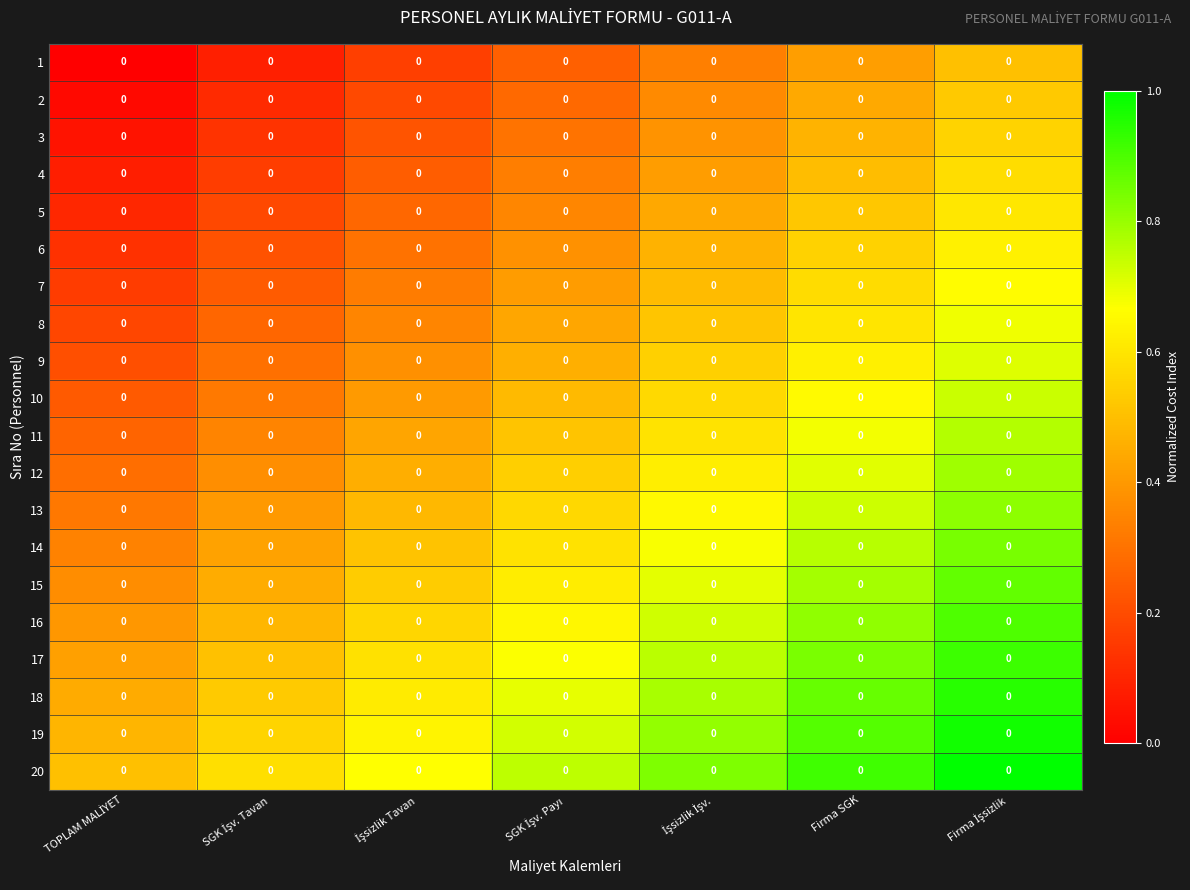

Where is 8 nearest to the value 0?

TOPLAM MALİYET